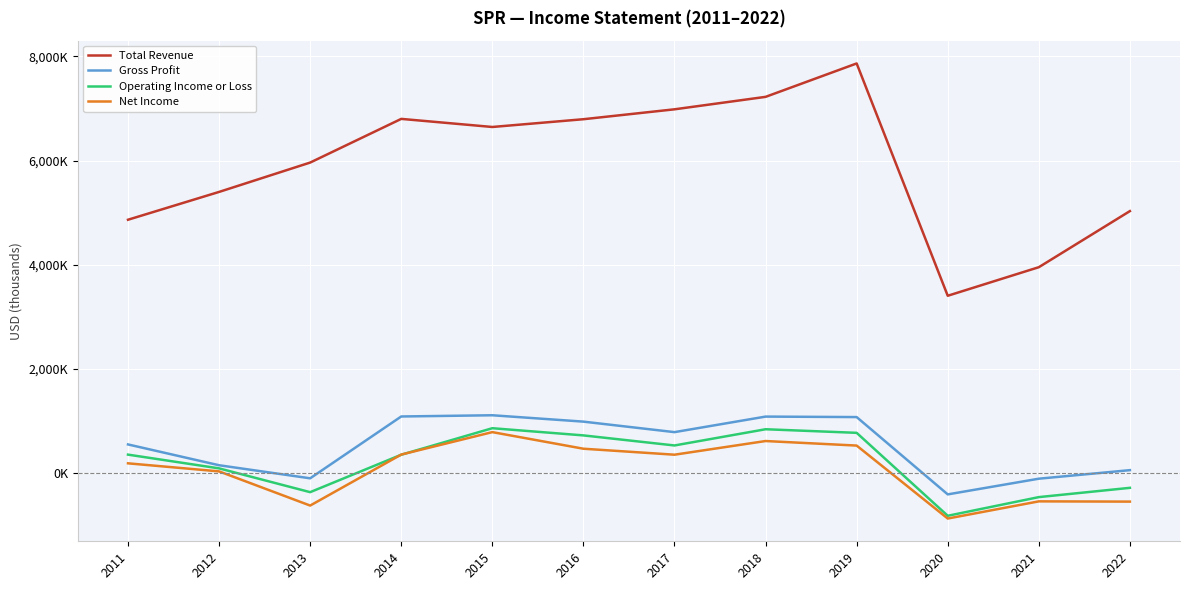

Which category has the highest value in the Gross Profit series?

2015